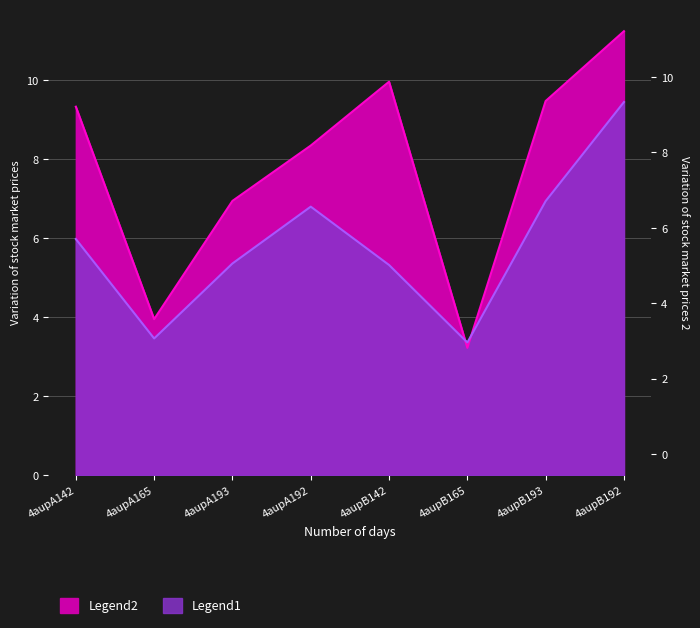

What is the difference between the highest and lowest values at 4aupB193?

2.5